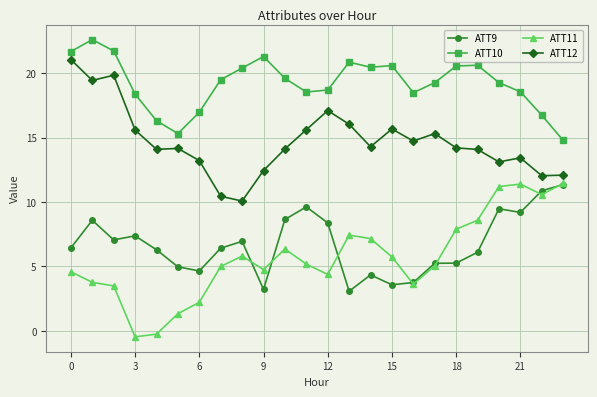

Which series has the largest total across all categories?

ATT10